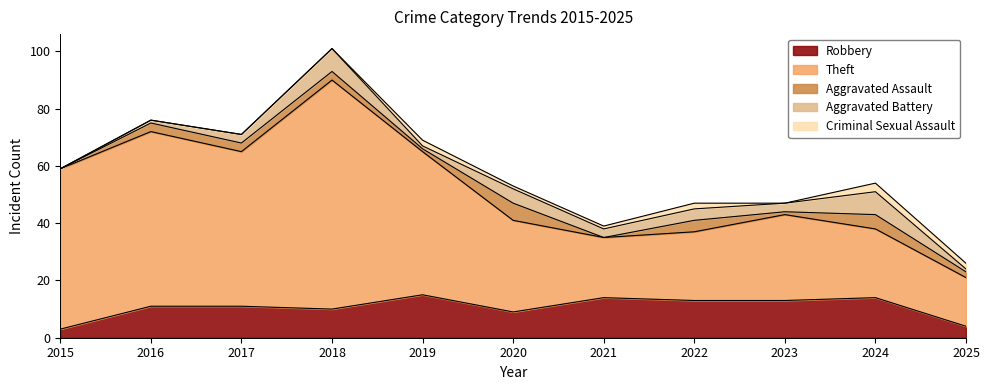

What is the value of the Aggravated Battery point at the 6th from the left?

5